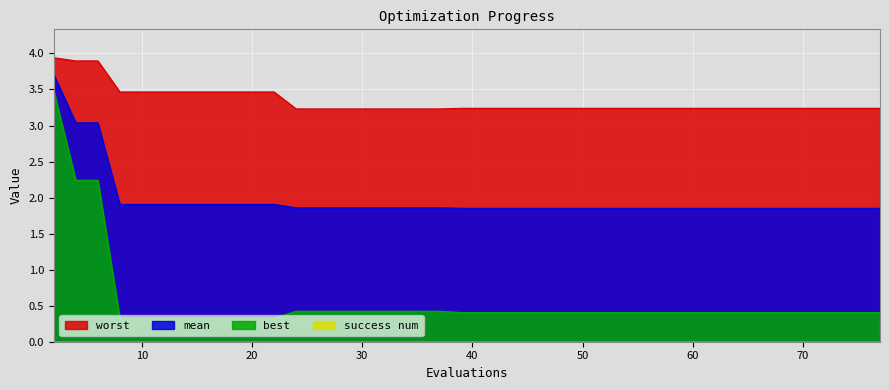

What is the sum of all best values?

22.5